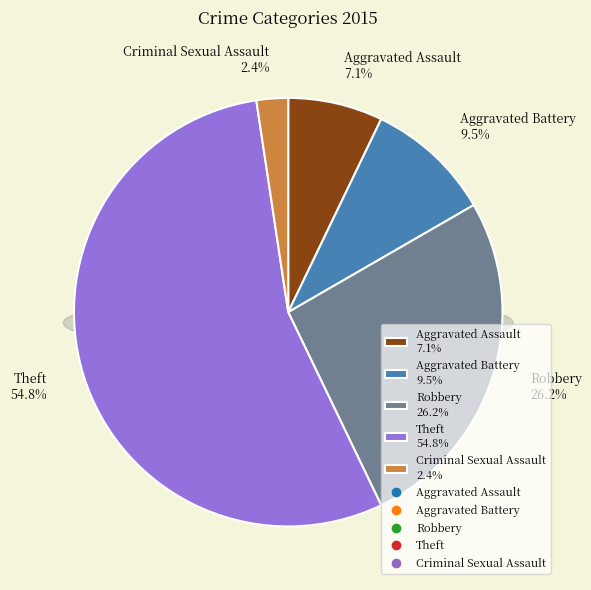

Is the sum of Aggravated Assault and Theft greater than half?

Yes